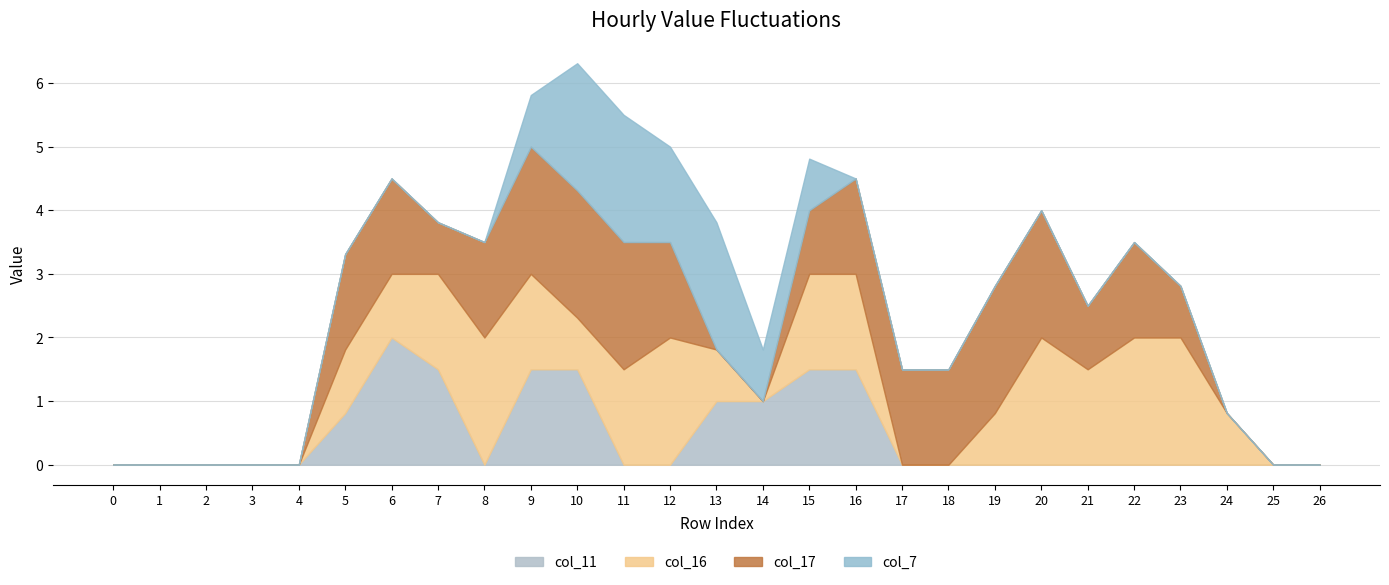

What is the maximum value shown in the chart?

2.0